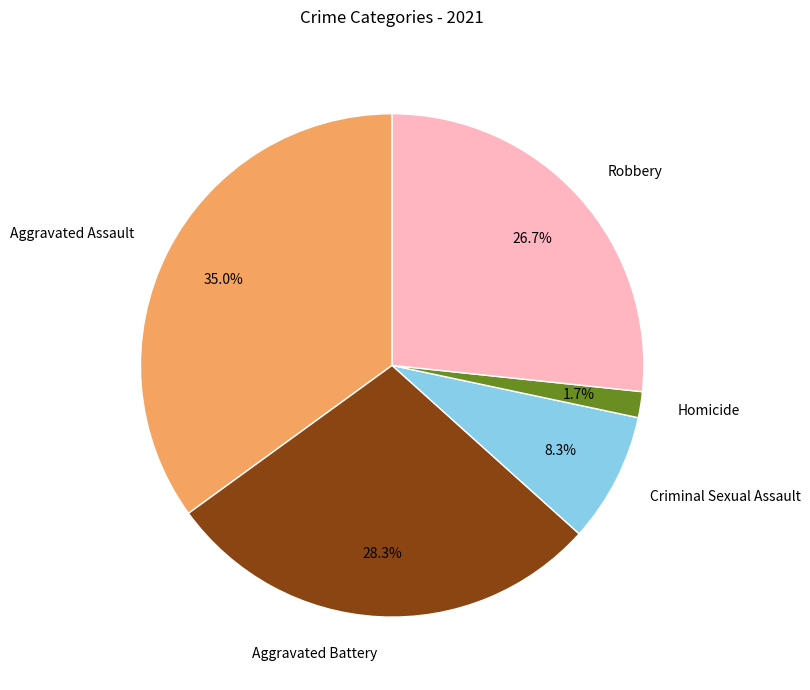

Which category has the biggest portion of the pie?

Aggravated Assault